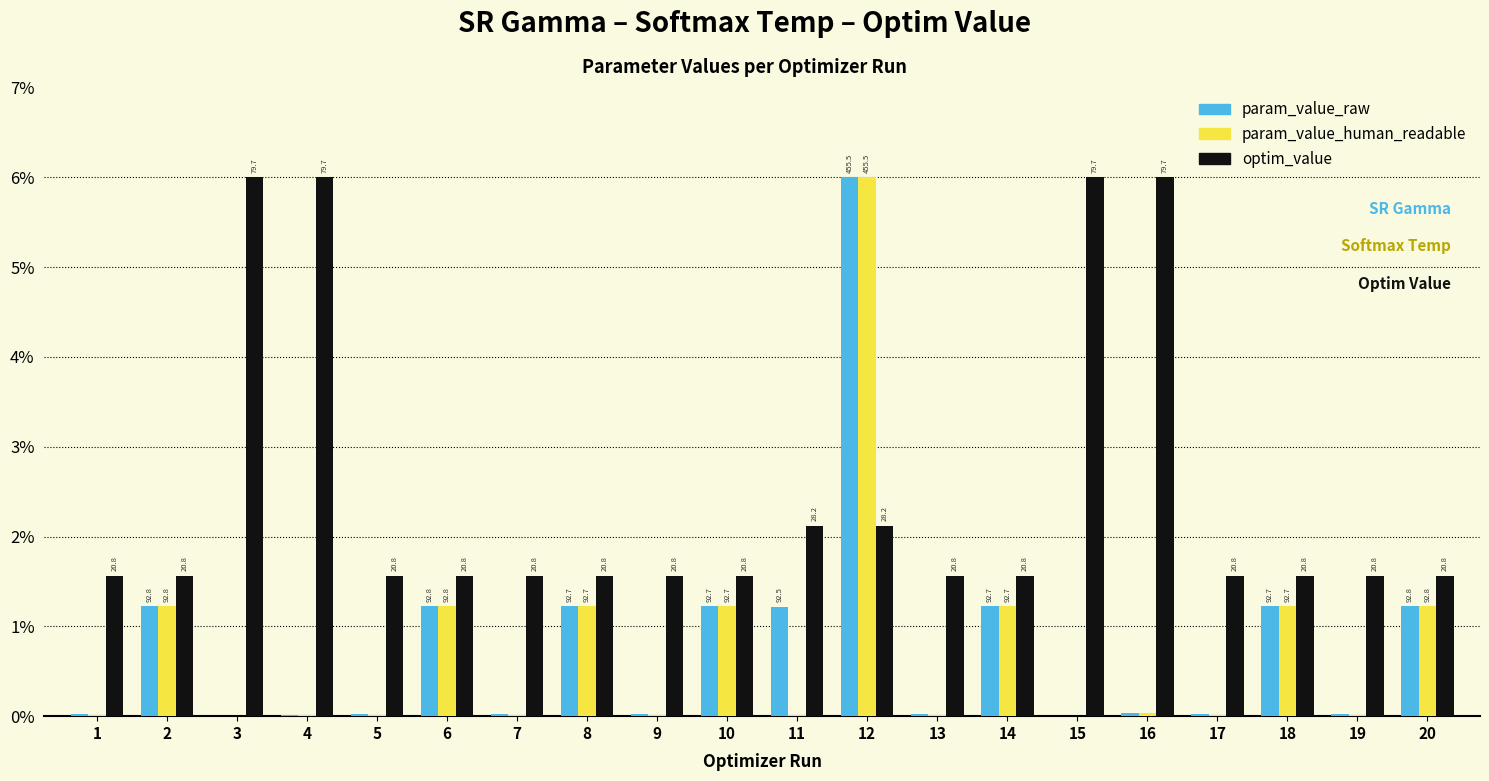

What is the highest value of the param_value_raw series?

6.0